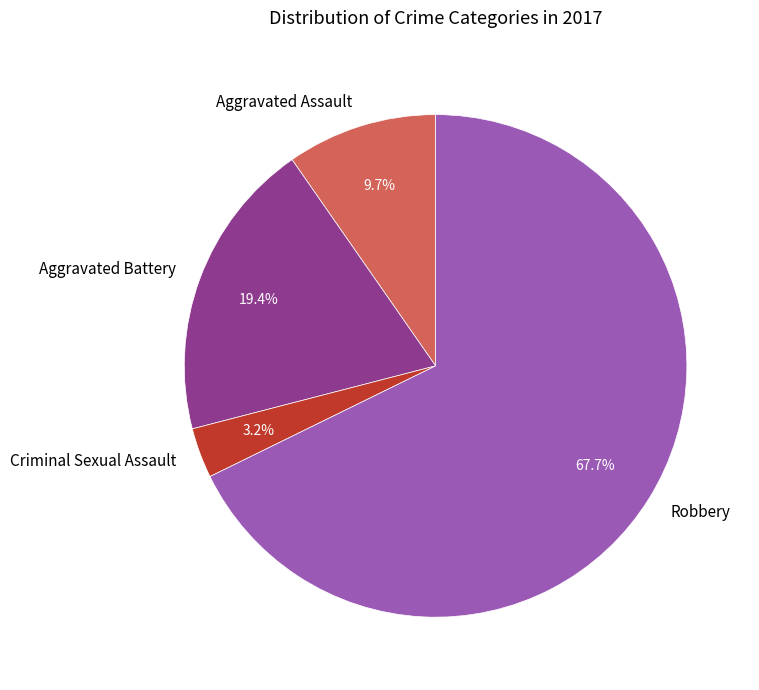

The Robbery slice represents 68% of the pie. True or false?

True